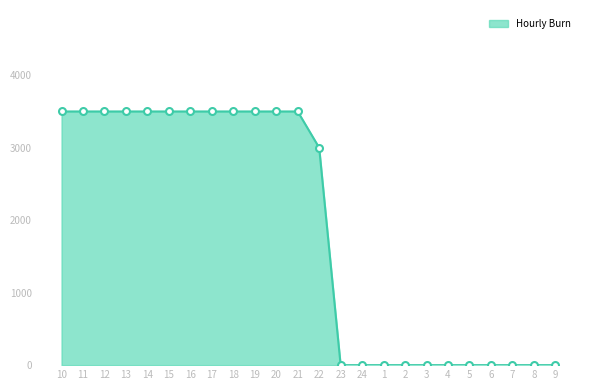

What is the ratio of the value at 12 to the value at 22?

1.2